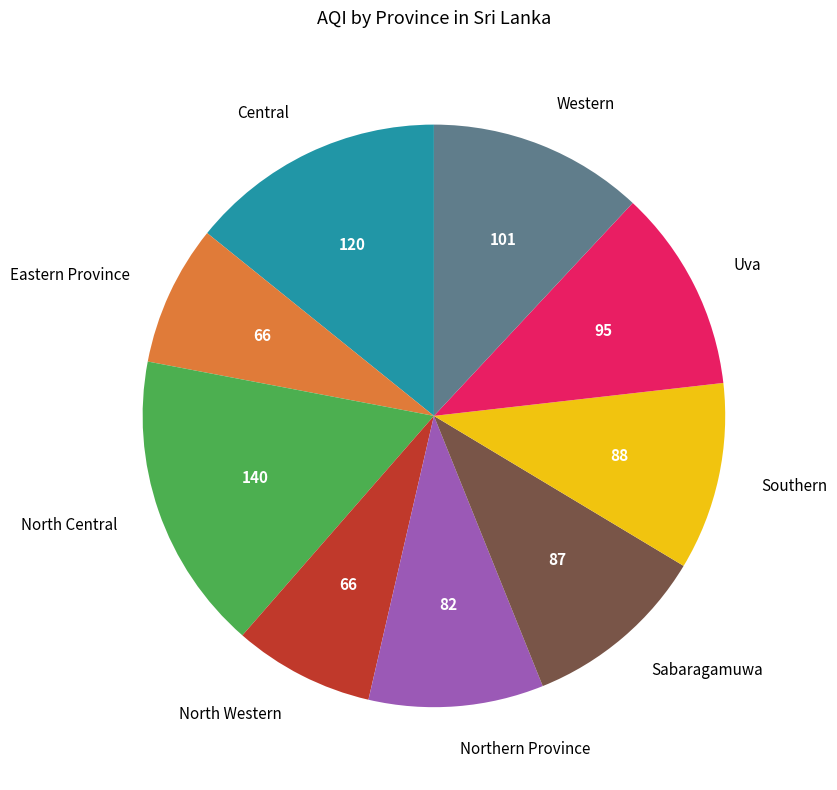

Do Eastern Province and Northern Province together represent more than half of the pie?

No